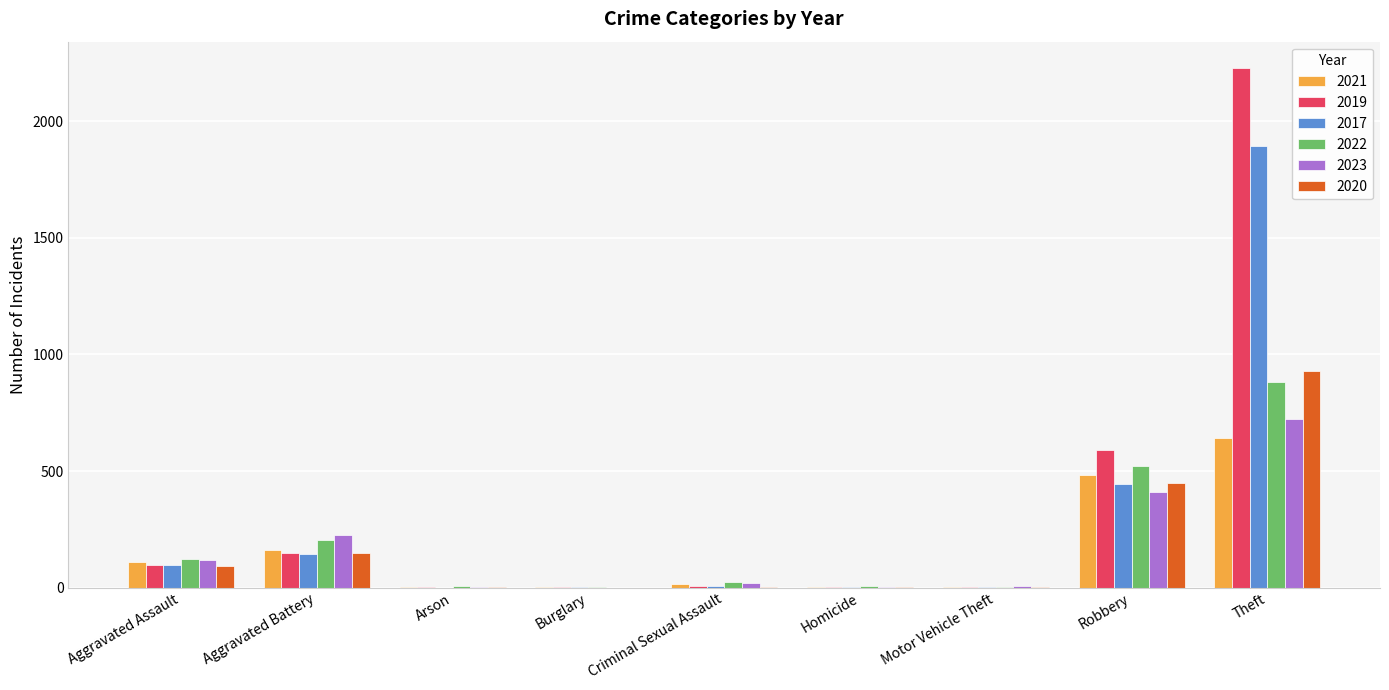

Are the bars horizontal?

No